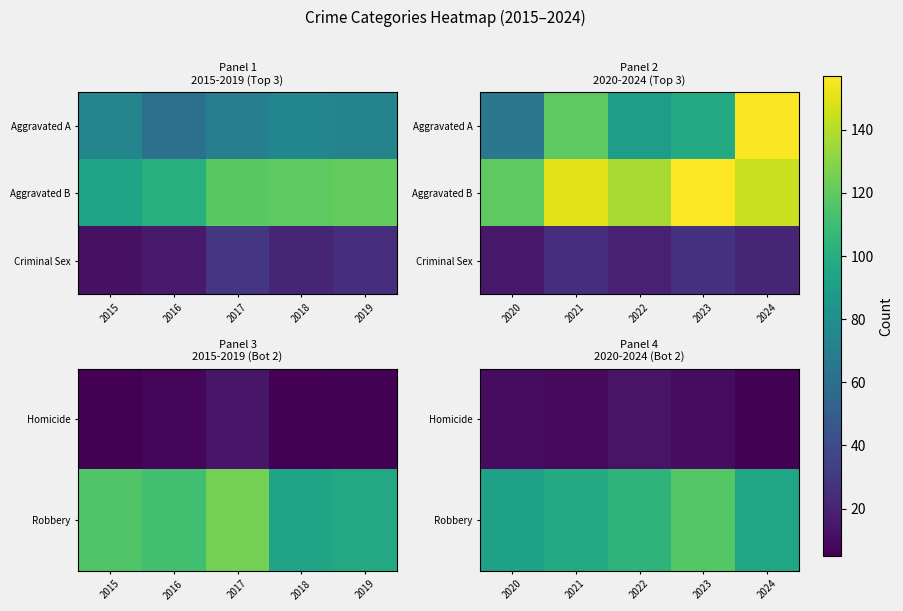

Between 2022 and 2021, which is larger?

2022